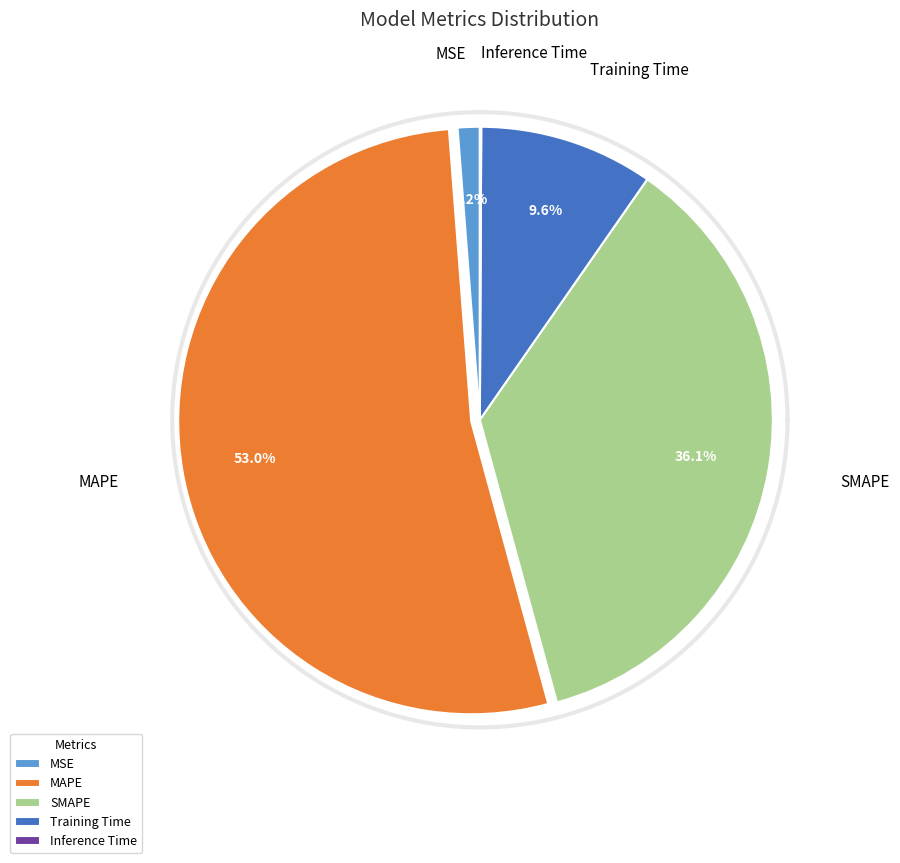

Which slice represents more than half of the pie?

MAPE